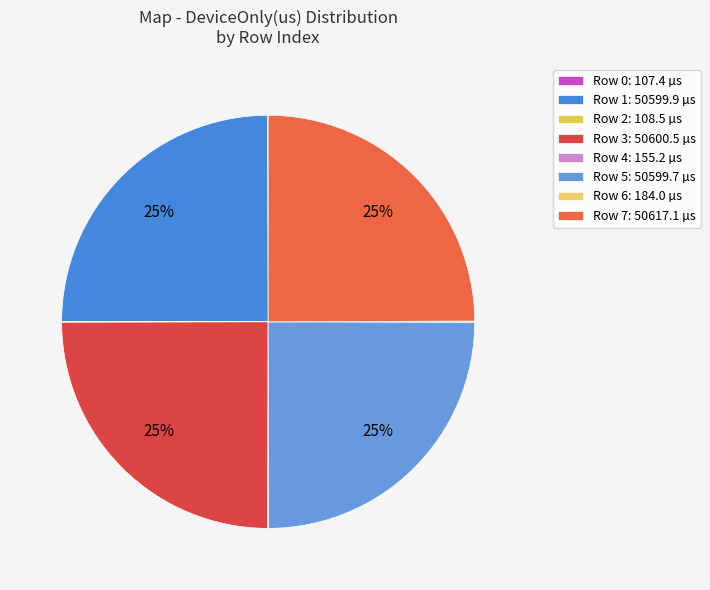

Is it true that Row 2 is 0% of the pie?

True